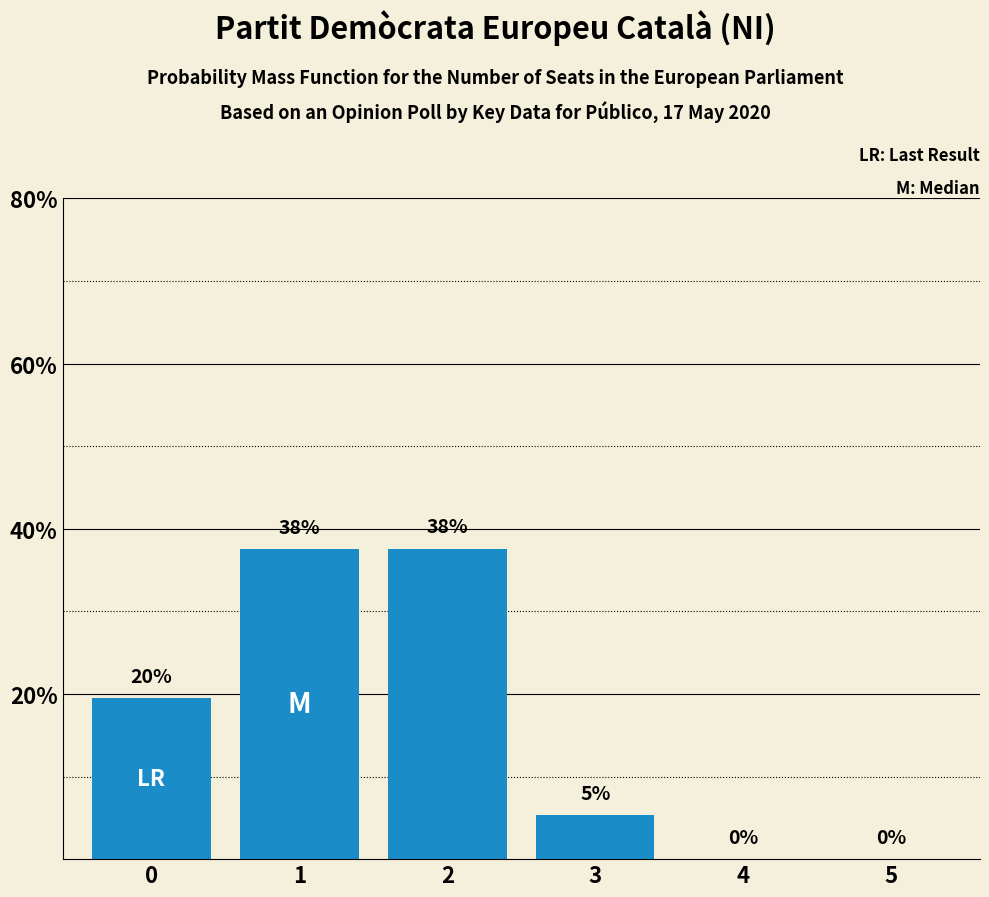

The value at 2 is 53.7. True or false?

False